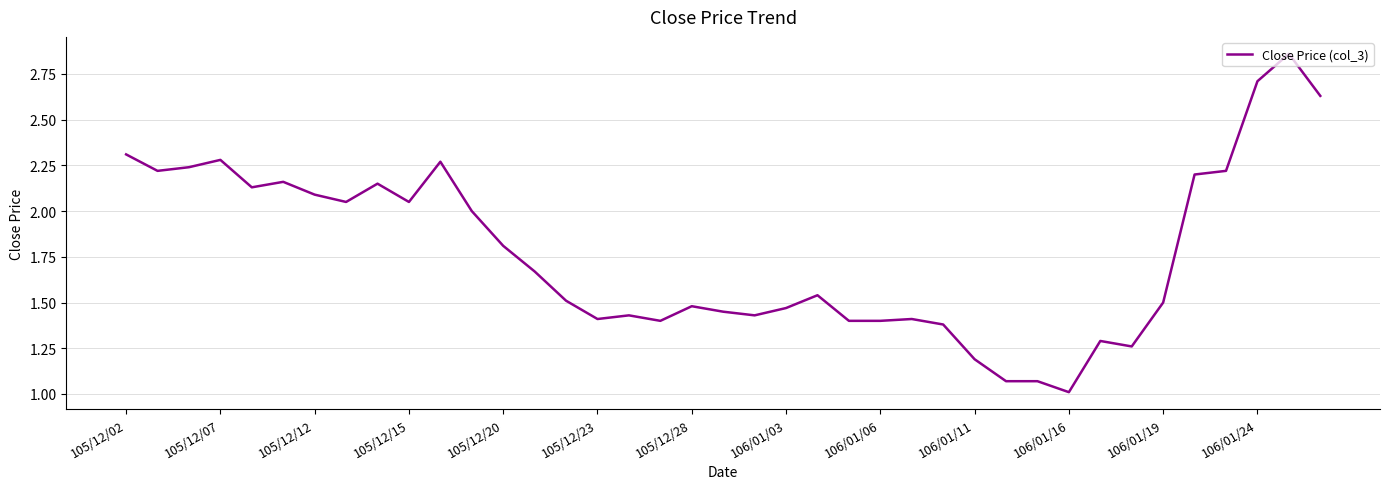

What is the smallest value displayed?

1.0